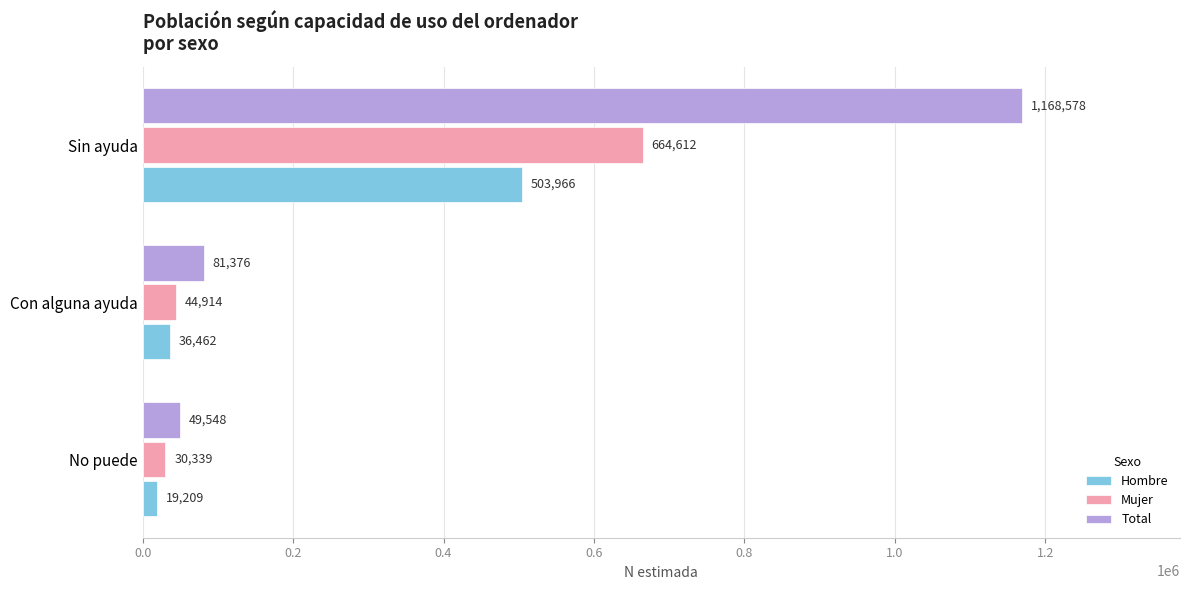

Count the number of categories in the chart.

3